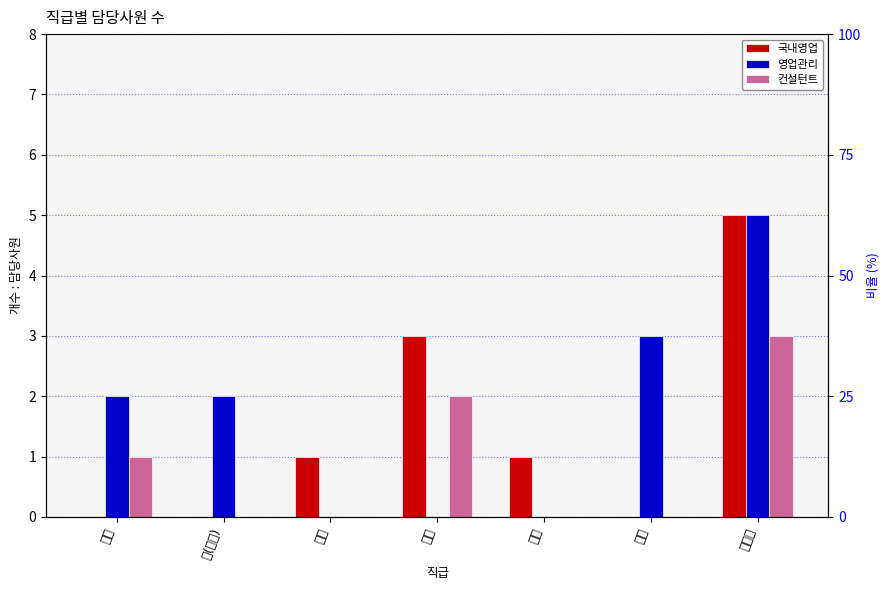

Which series has the largest total across all categories?

영업관리